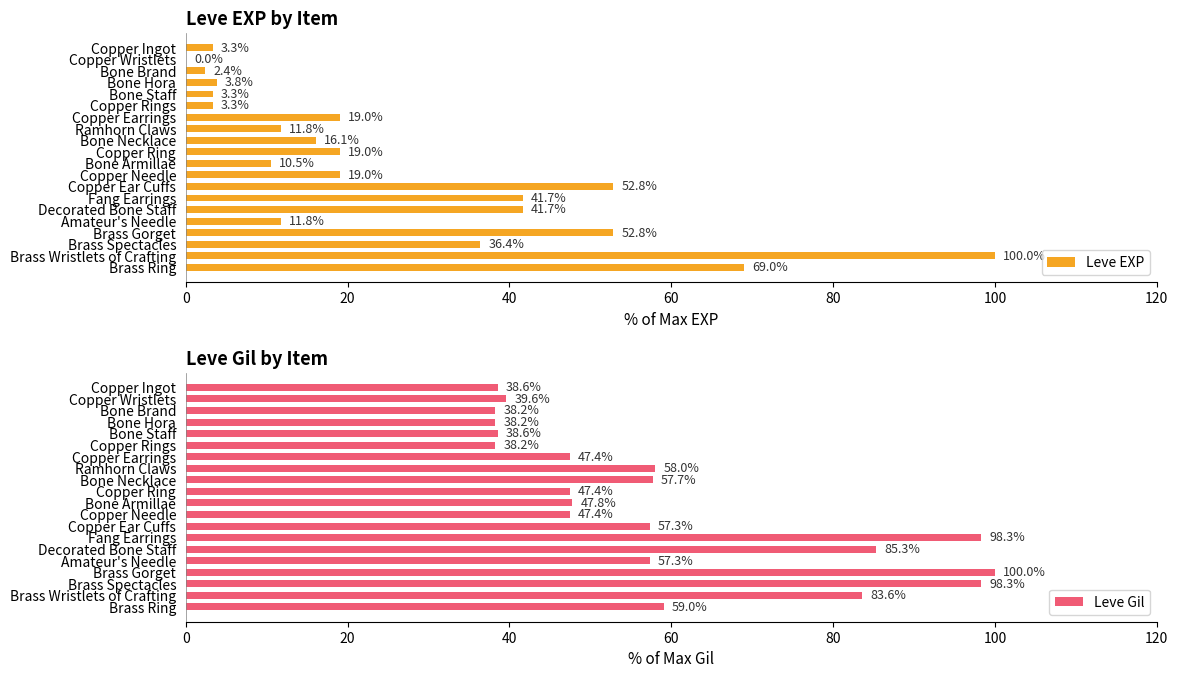

Is it true that Leve EXP equals 52.8 at Copper Ear Cuffs?

True